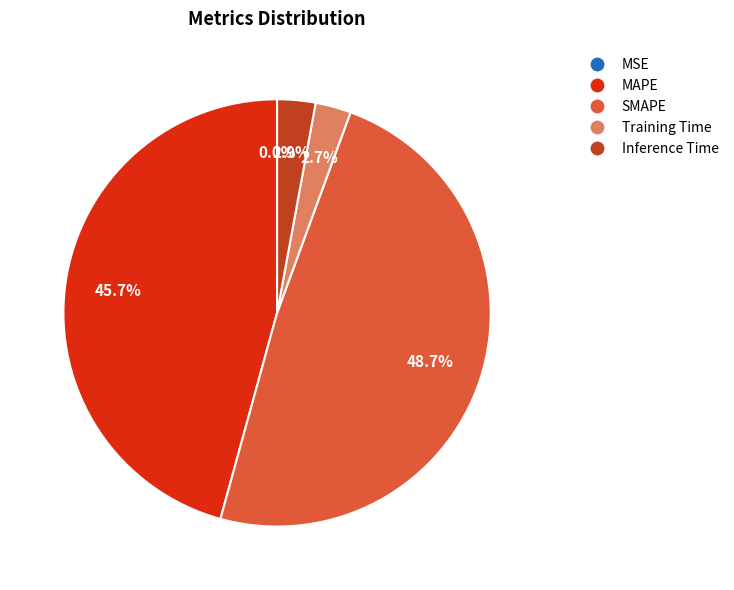

To the nearest percent, what percentage of the pie is SMAPE?

49%